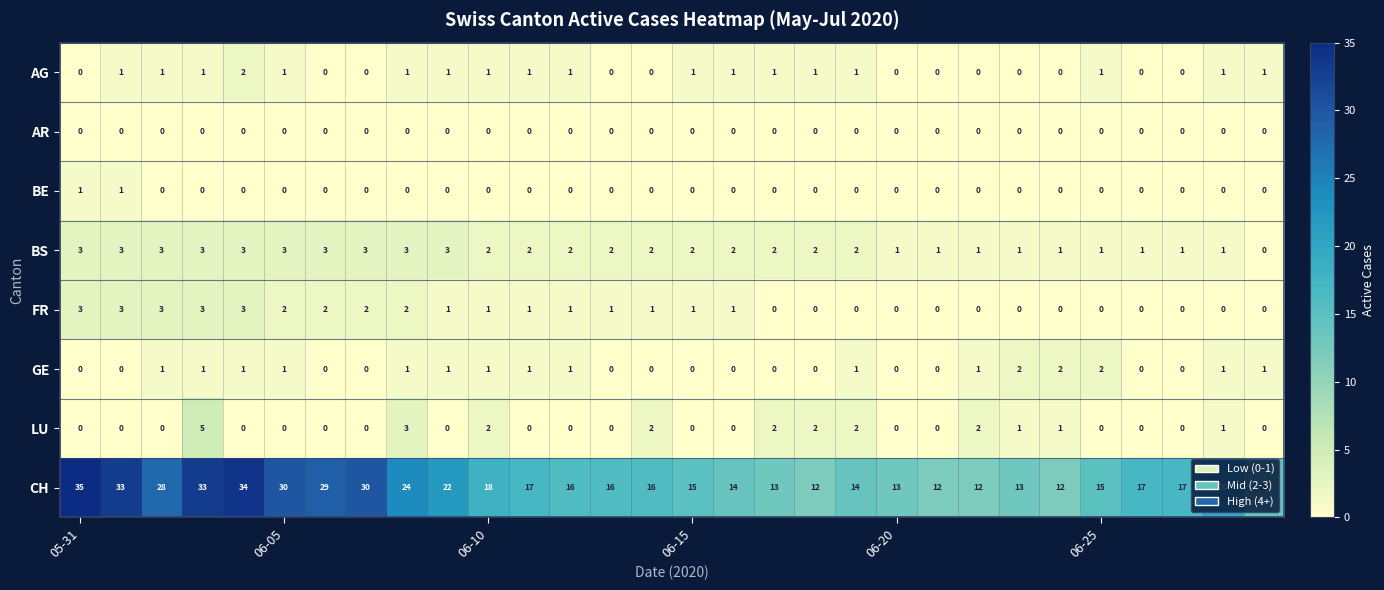

Which series has the largest total across all categories?

CH